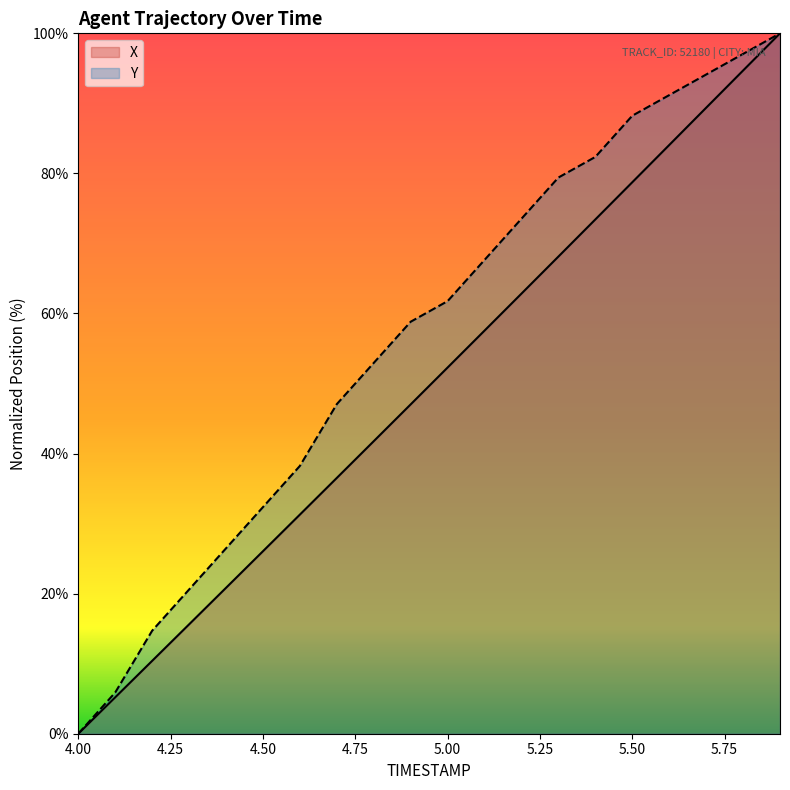

At which category is the sum across all series the highest?

5.9